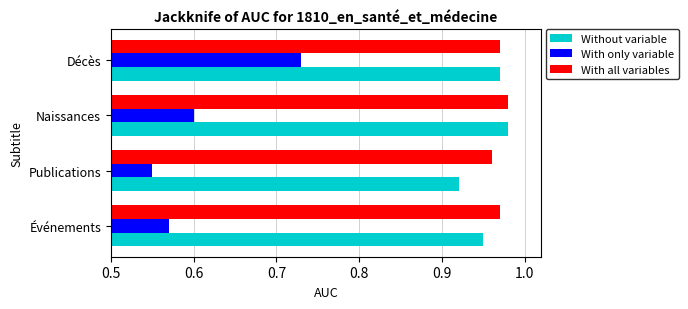

Rank the categories by With only variable value from lowest to highest.

Publications, Événements, Naissances, Décès